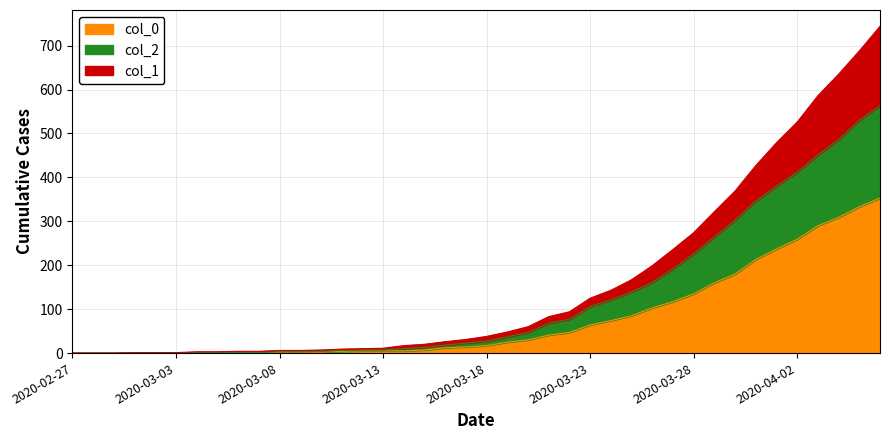

What are all the series names shown in the legend?

col_0, col_2, col_1